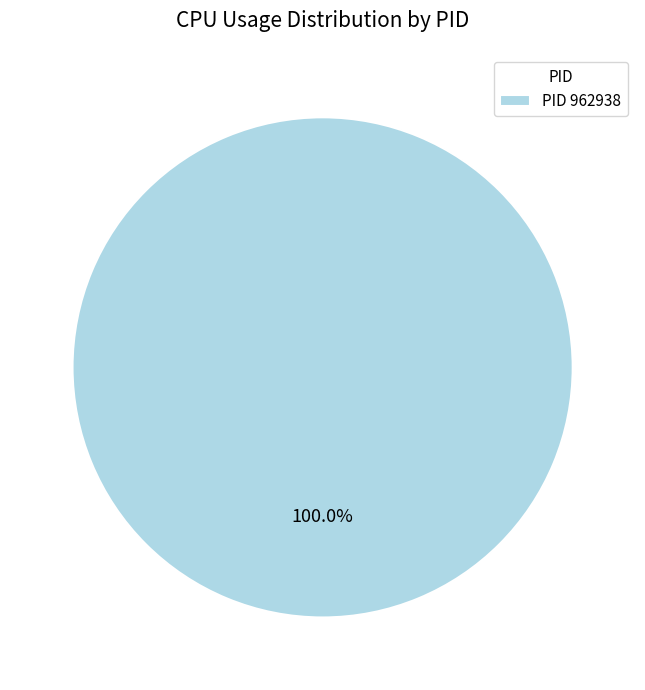

What is the majority slice?

PID 962938